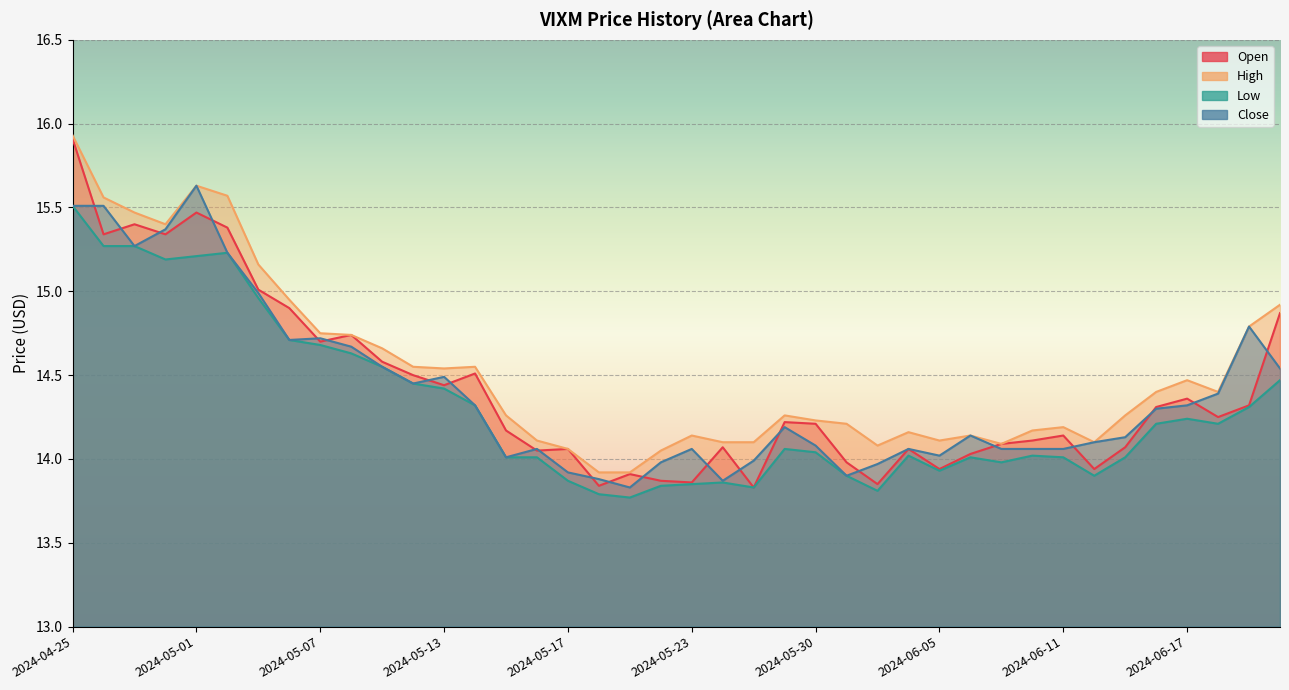

Is the value of High at 2024-06-21 greater than the value of Open at 2024-05-08?

Yes